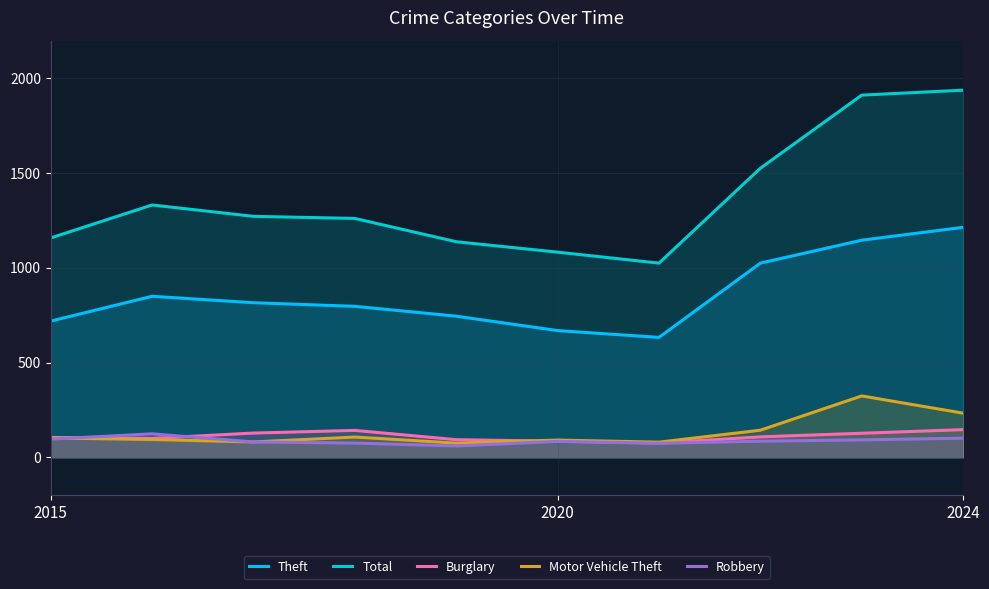

Which series has the widest spread of values?

Total